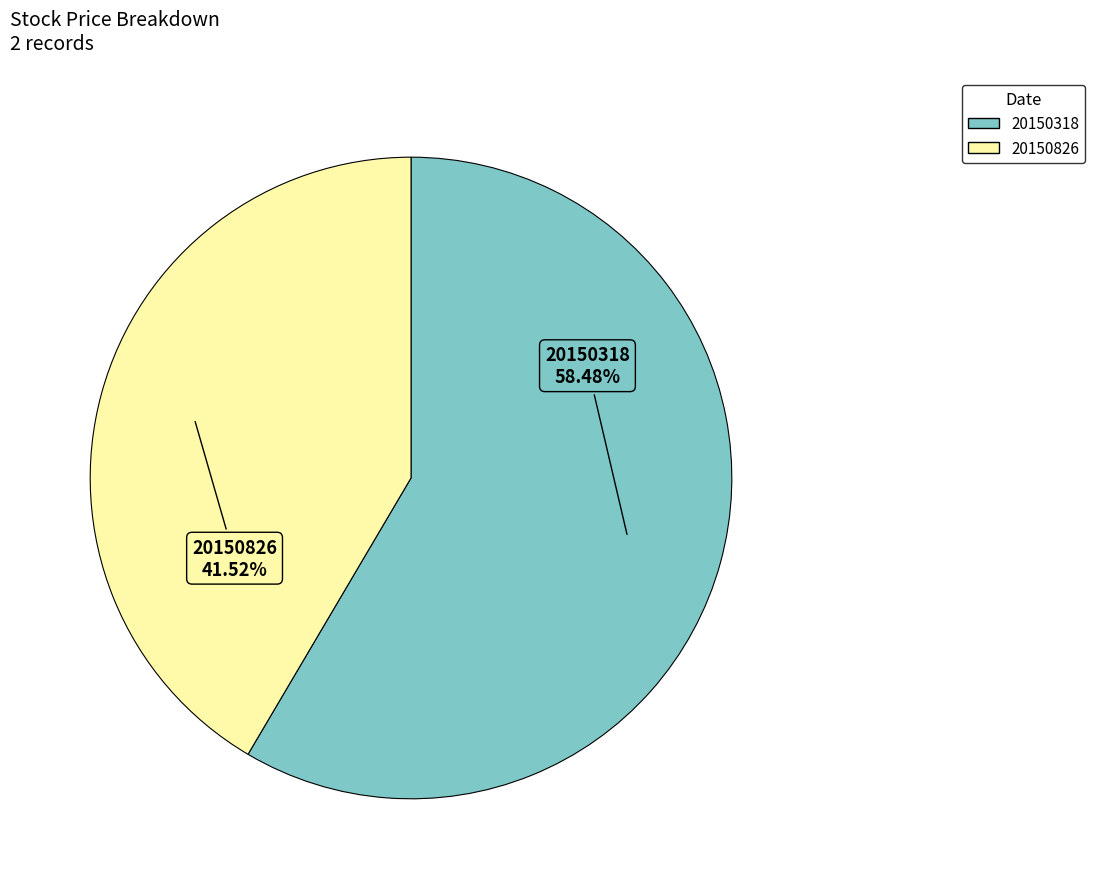

Which category has the smallest portion of the pie?

20150826